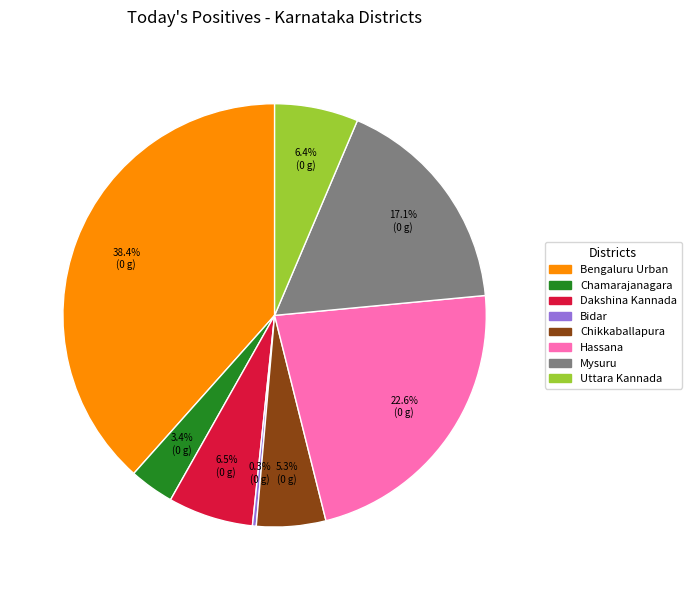

What percentage is NOT represented by Bidar?

99.7%